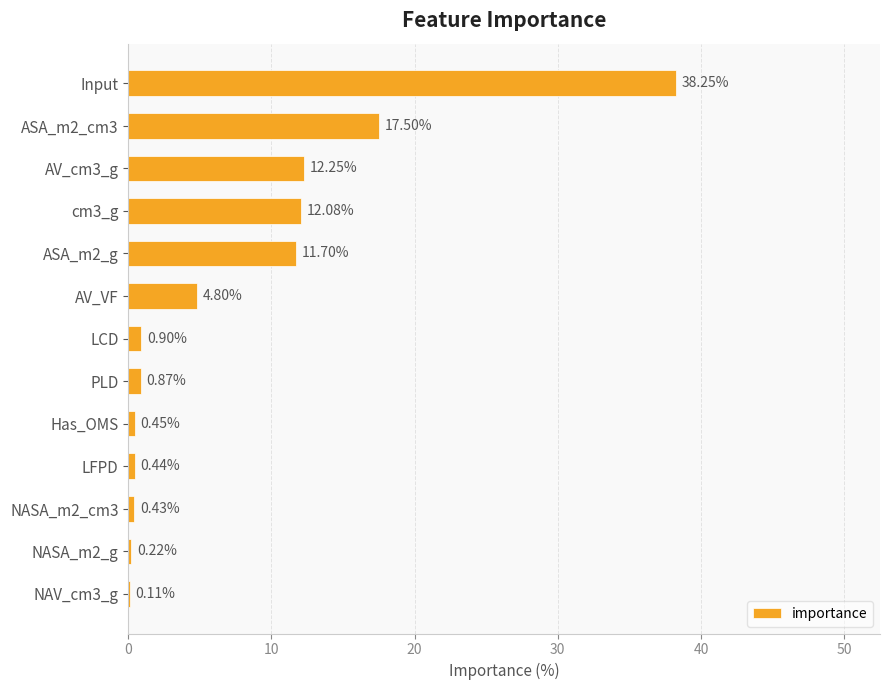

What is the sum of all values?

100.0